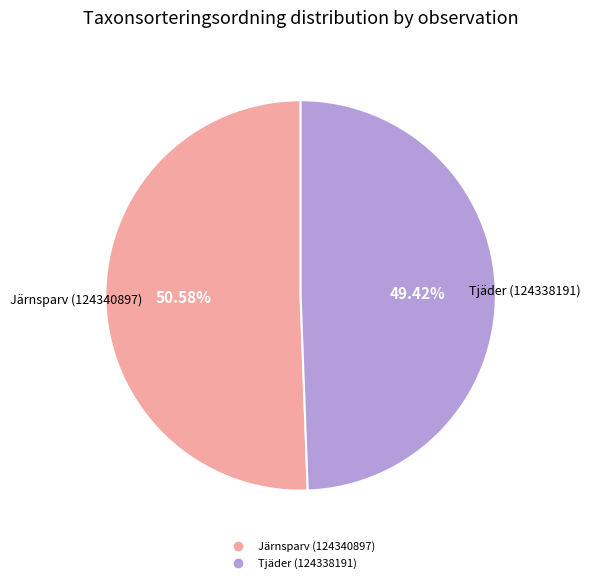

To the nearest percent, what is the combined percentage of Järnsparv (124340897) and Tjäder (124338191)?

100%